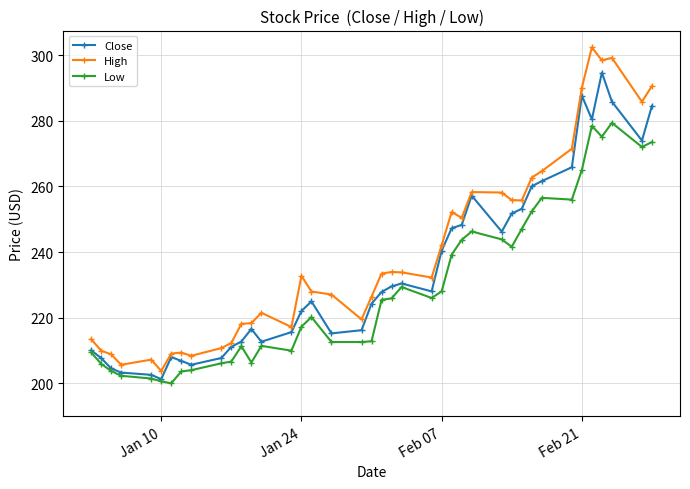

How many lines are shown in the chart?

3